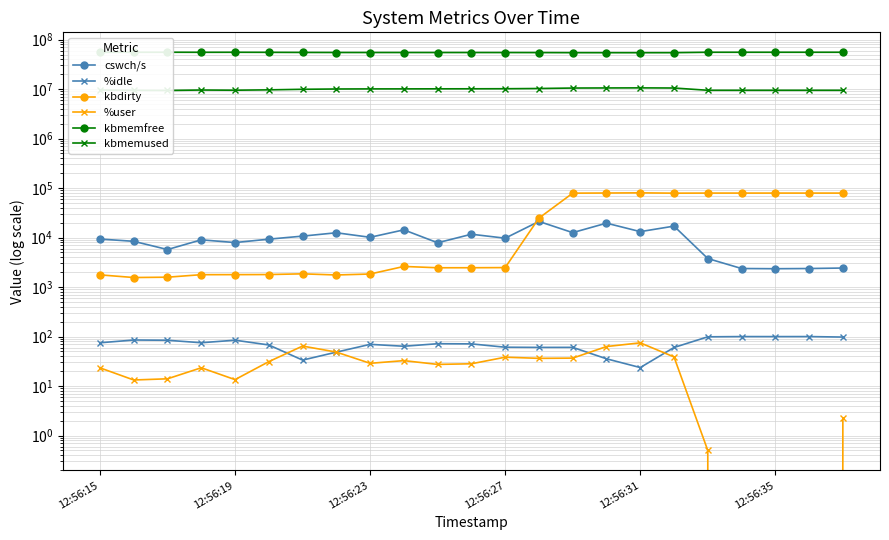

Which series changed the most between 9 and 15?

kbmemfree